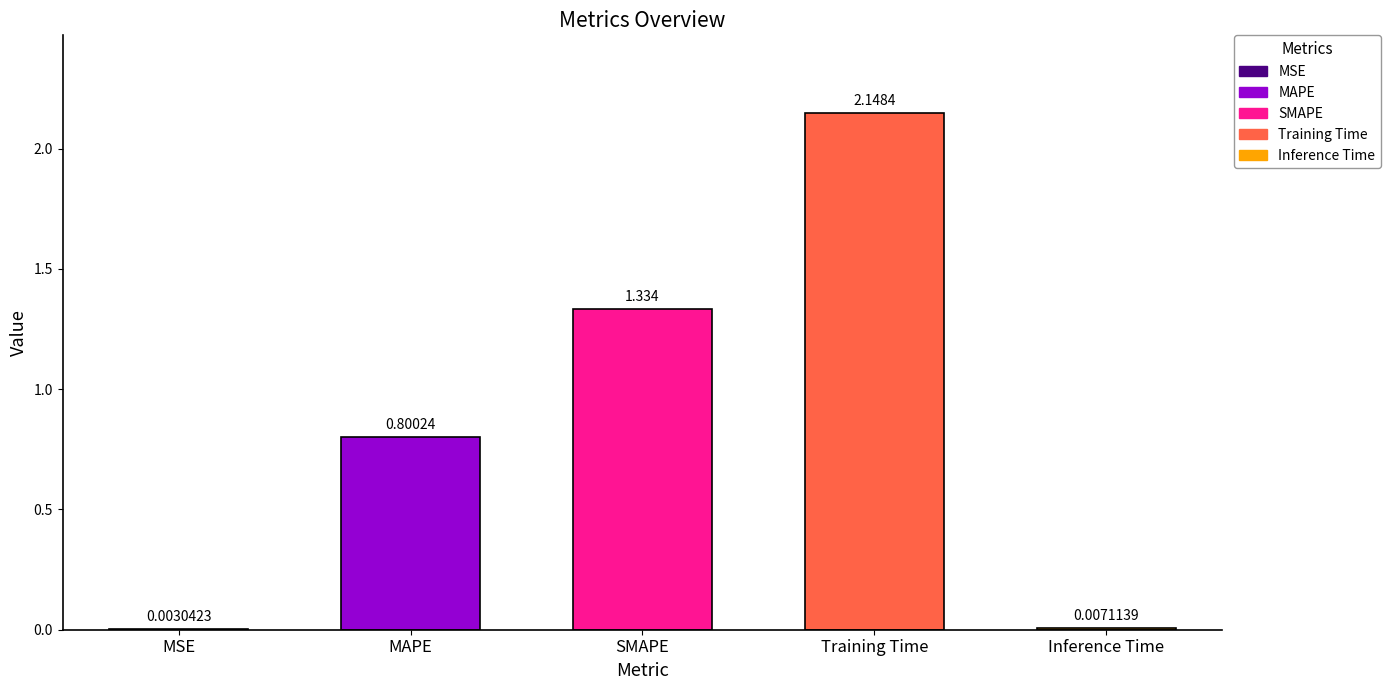

At which category does the chart reach its peak across all series?

Training Time